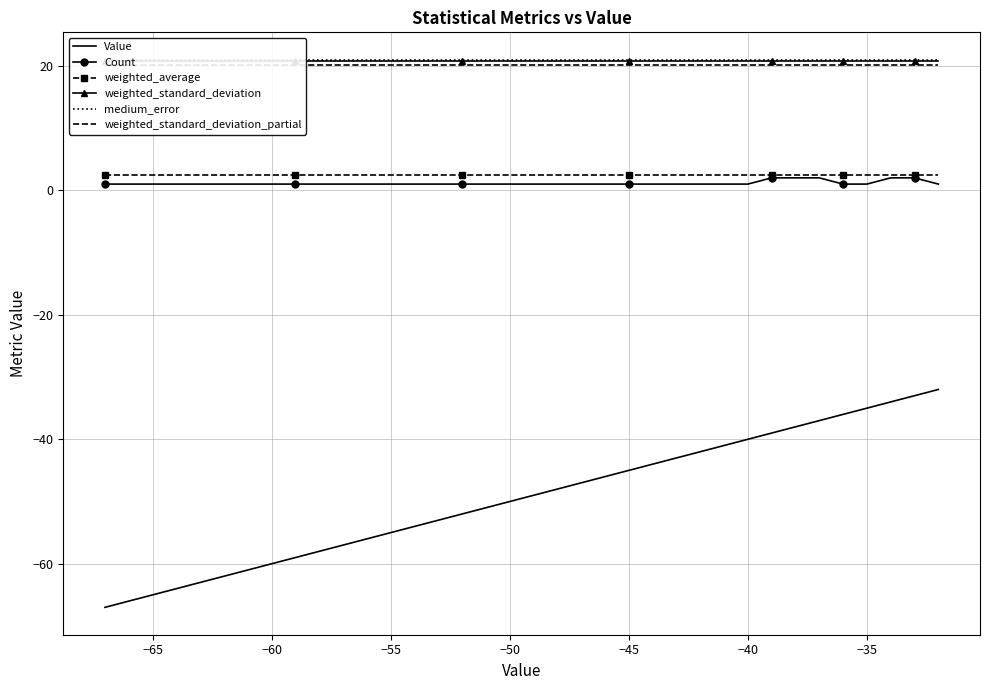

What is the lowest value of the weighted_average series?

2.5